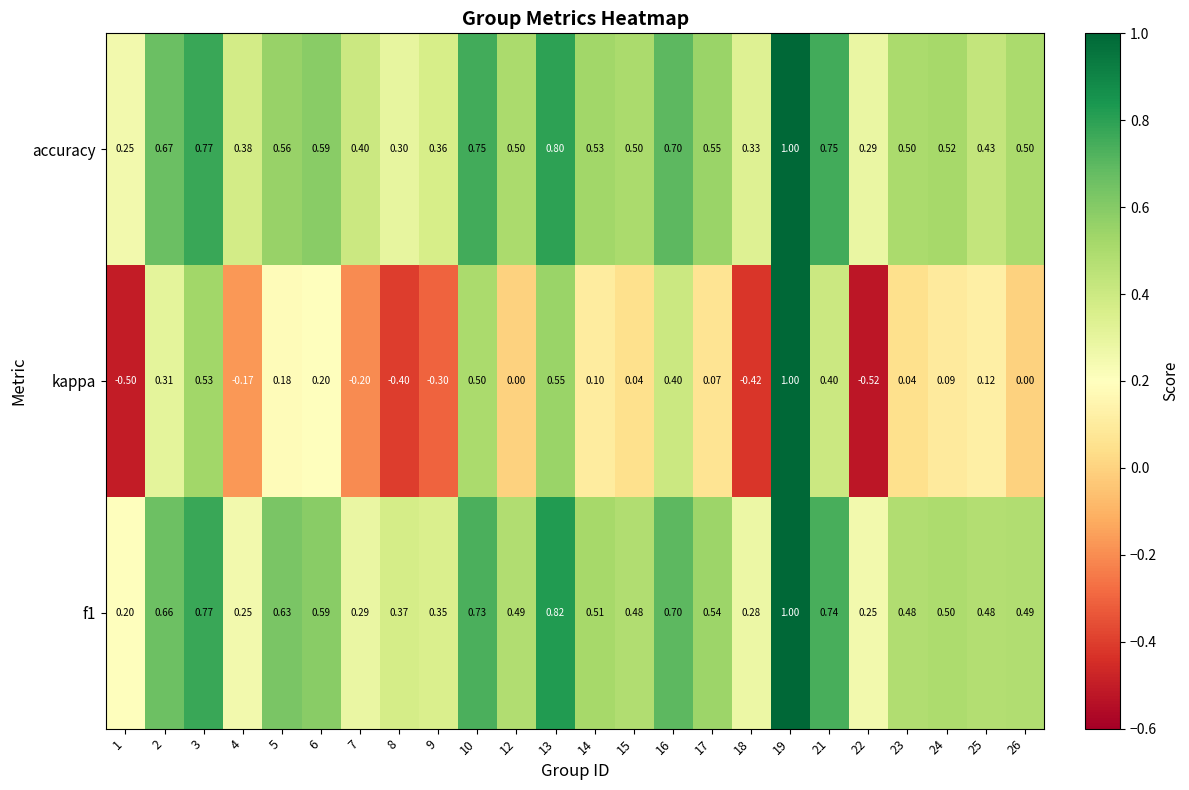

Which series has the largest total across all categories?

accuracy